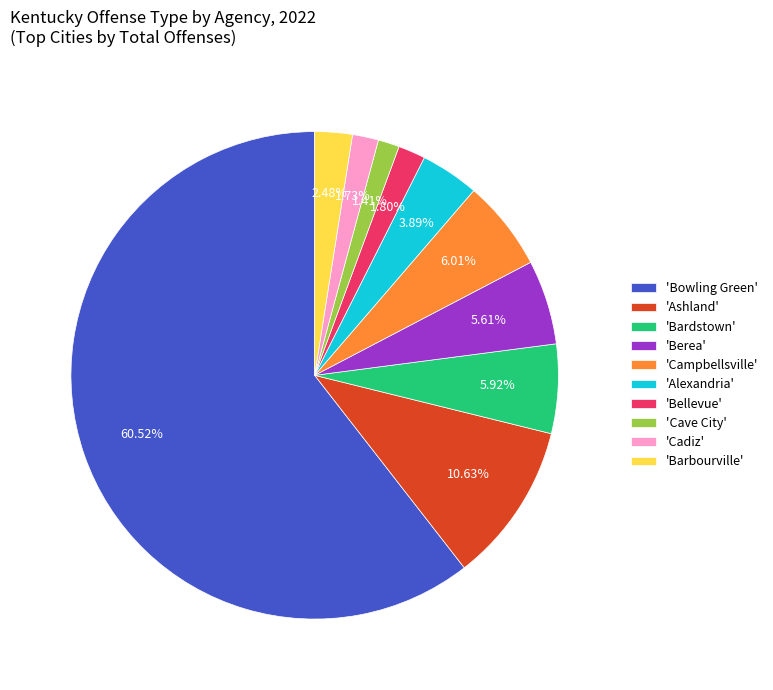

Between 'Alexandria' and 'Campbellsville', which is larger?

'Campbellsville'